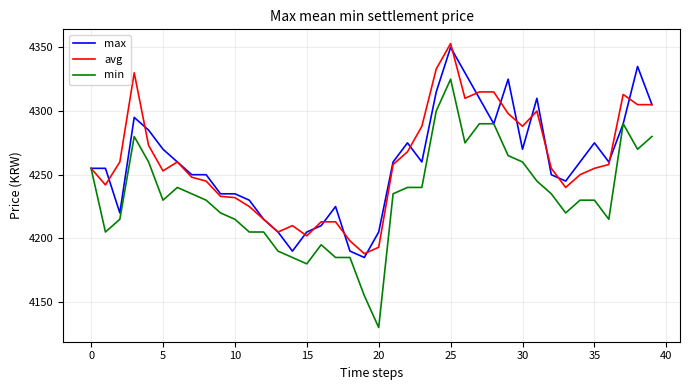

What is the minimum value for max?

4185